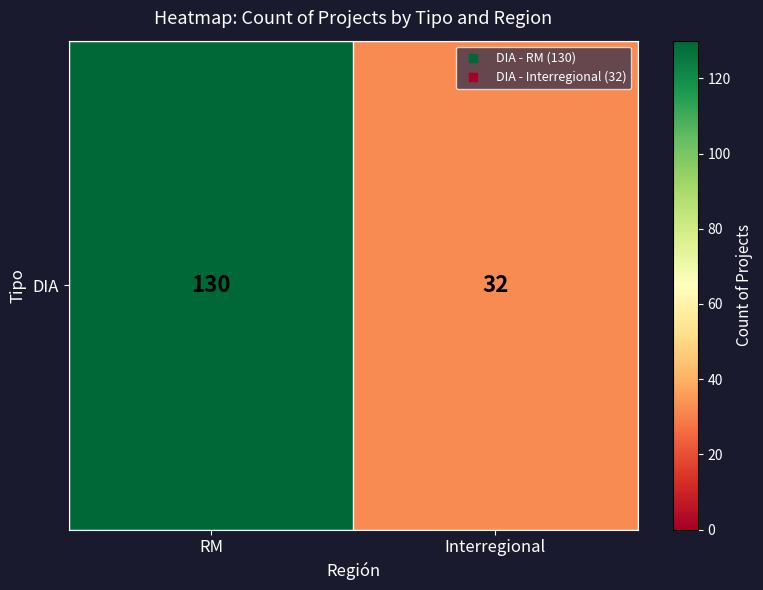

What is the difference between the values at RM and Interregional?

98